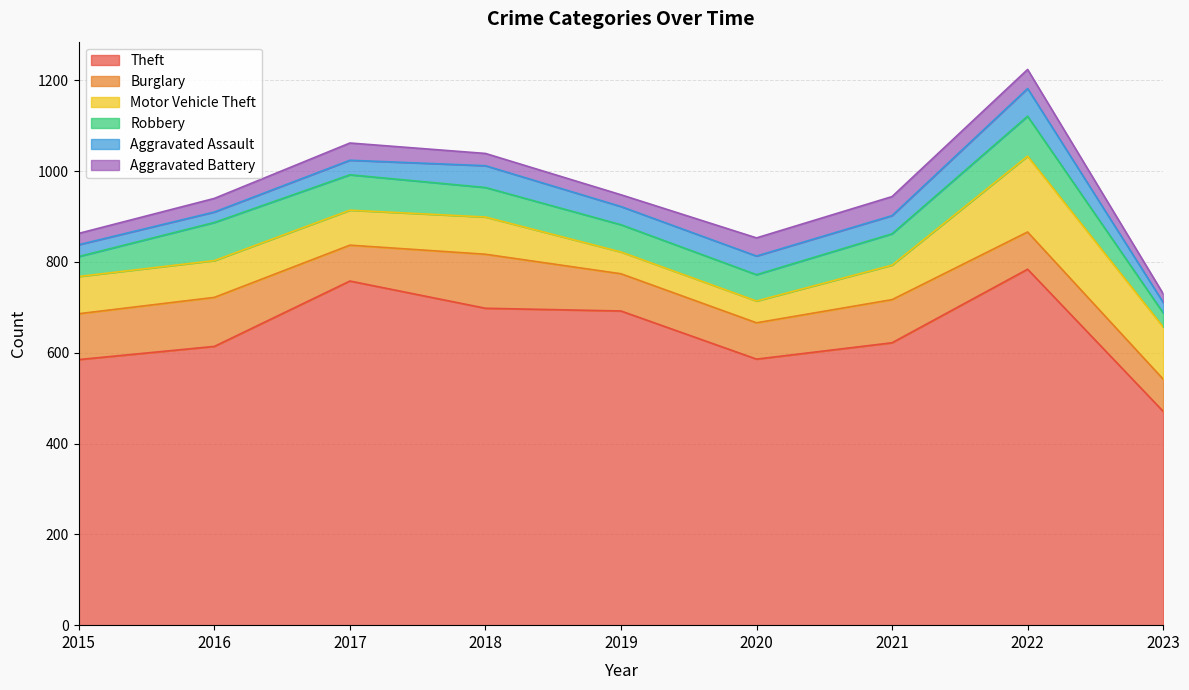

What is the difference between the maximum and minimum values in the Aggravated Battery series?

23